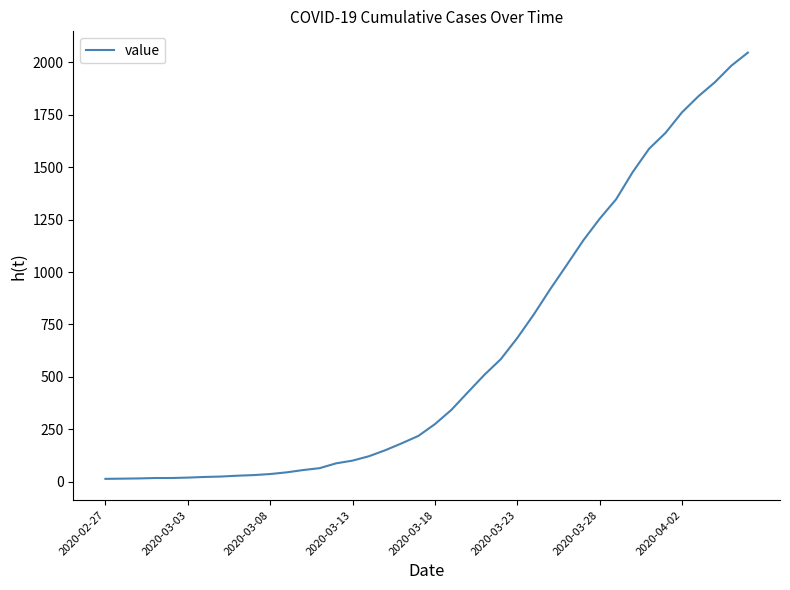

What is the difference between the maximum and minimum values?

2034